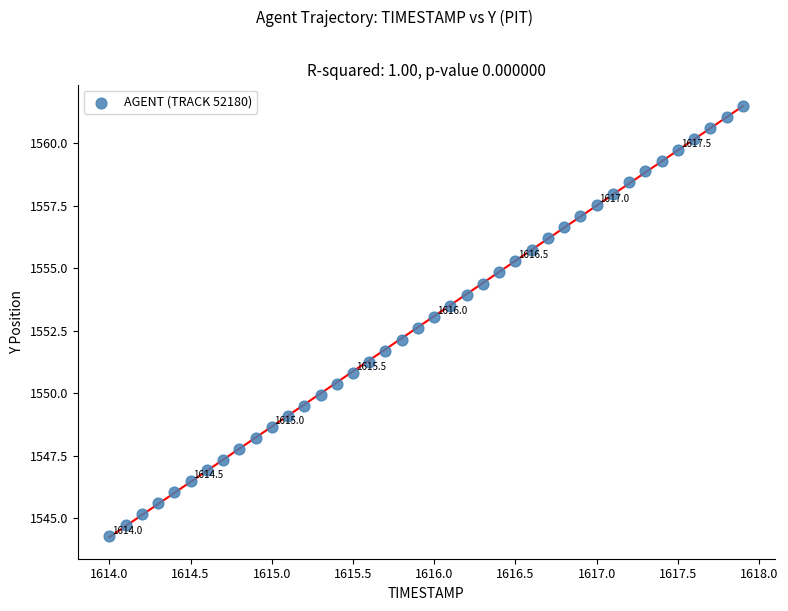

What is the range of Y values (max minus min)?

17.2